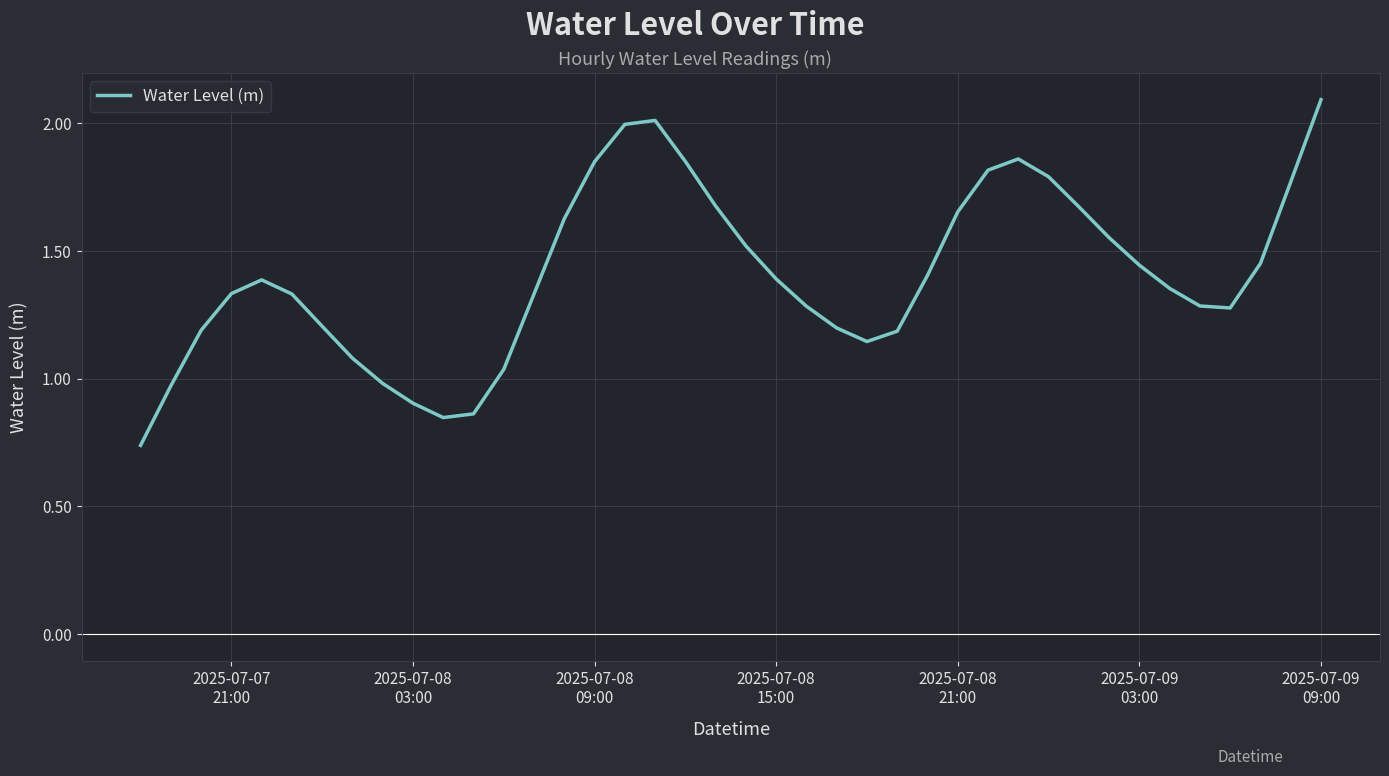

What is the greatest value displayed?

2.1